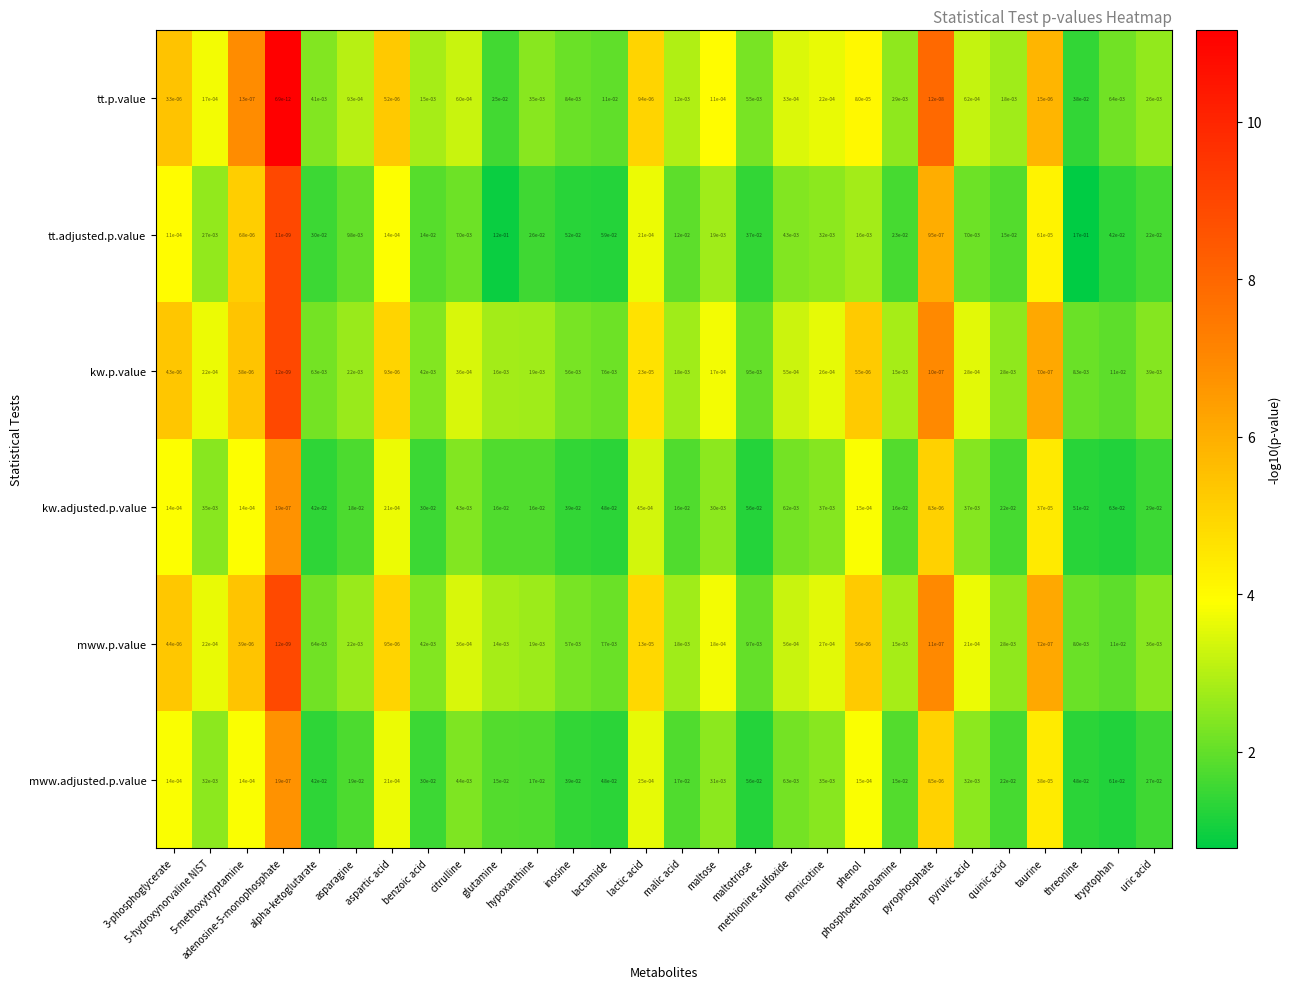

Which series has the largest range (max minus min)?

tt.adjusted.p.value